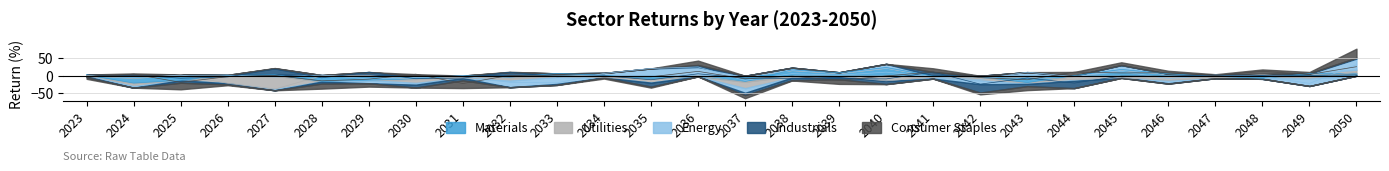

List the labels in order of Consumer Staples value, smallest first.

2031, 2025, 2028, 2039, 2043, 2029, 2037, 2042, 2023, 2035, 2034, 2026, 2038, 2040, 2033, 2027, 2047, 2032, 2049, 2030, 2024, 2045, 2046, 2044, 2041, 2036, 2048, 2050